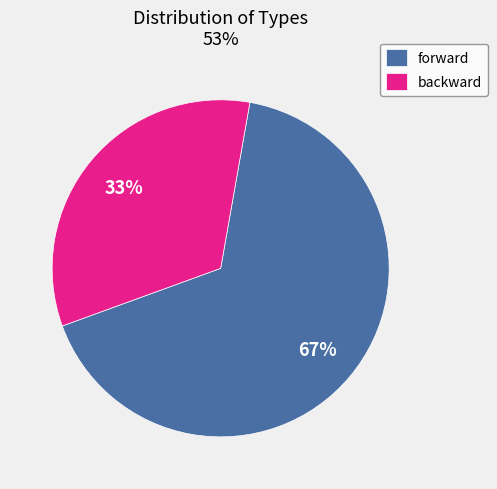

To the nearest percent, what is the average slice percentage?

50%